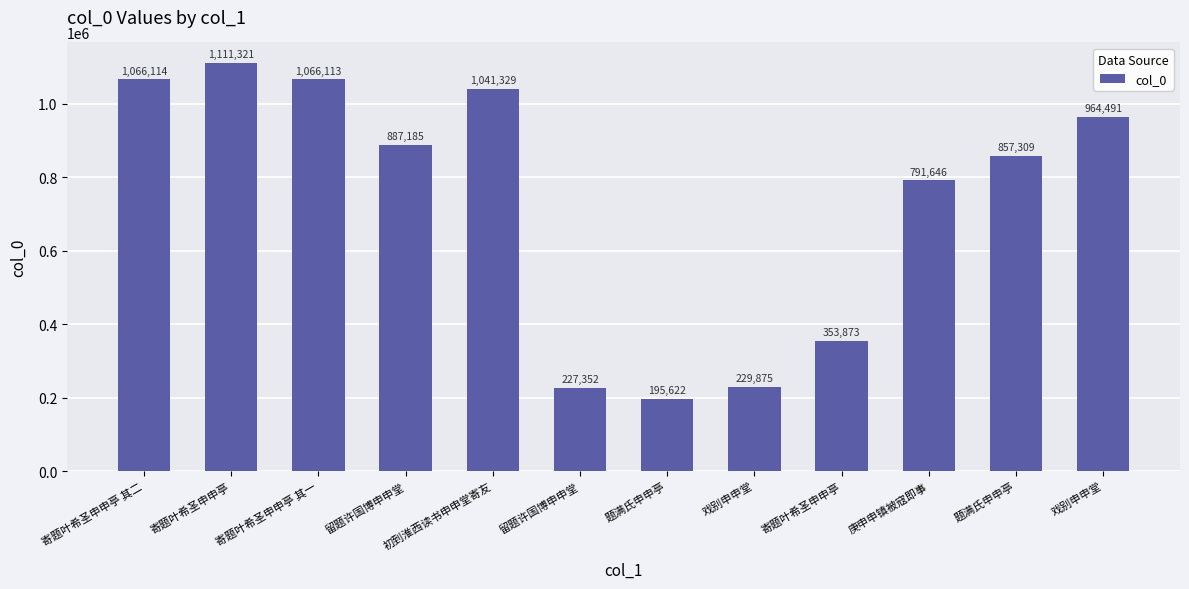

What is the minimum value shown in the chart?

195622